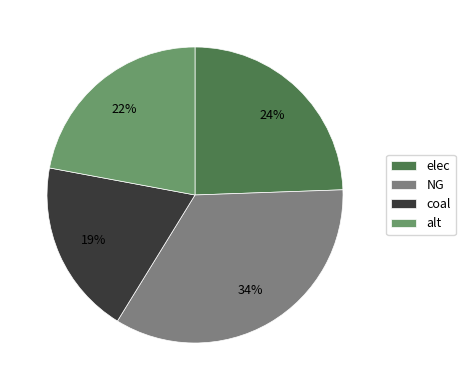

Rank the categories by value from highest to lowest.

NG, elec, alt, coal